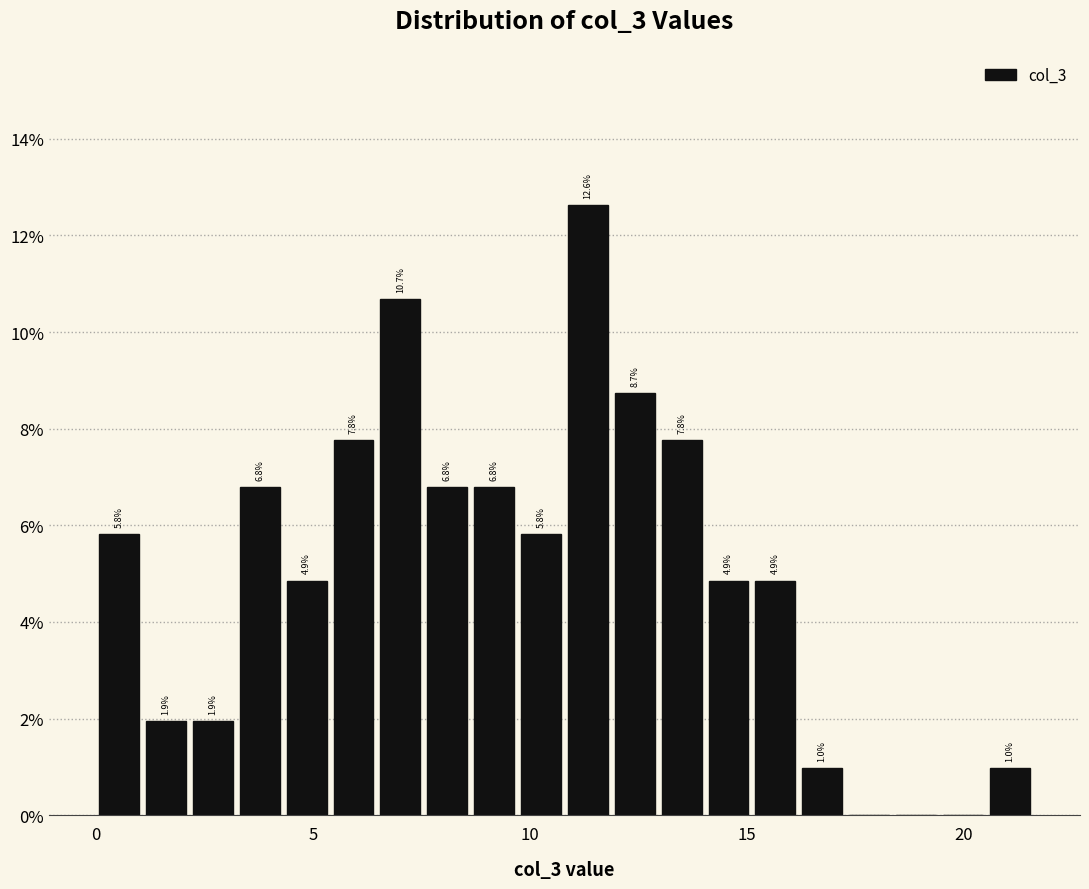

Around what value on the x-axis is the tallest bar? Give the approximate position of its centre, as read against the axis.

11.5